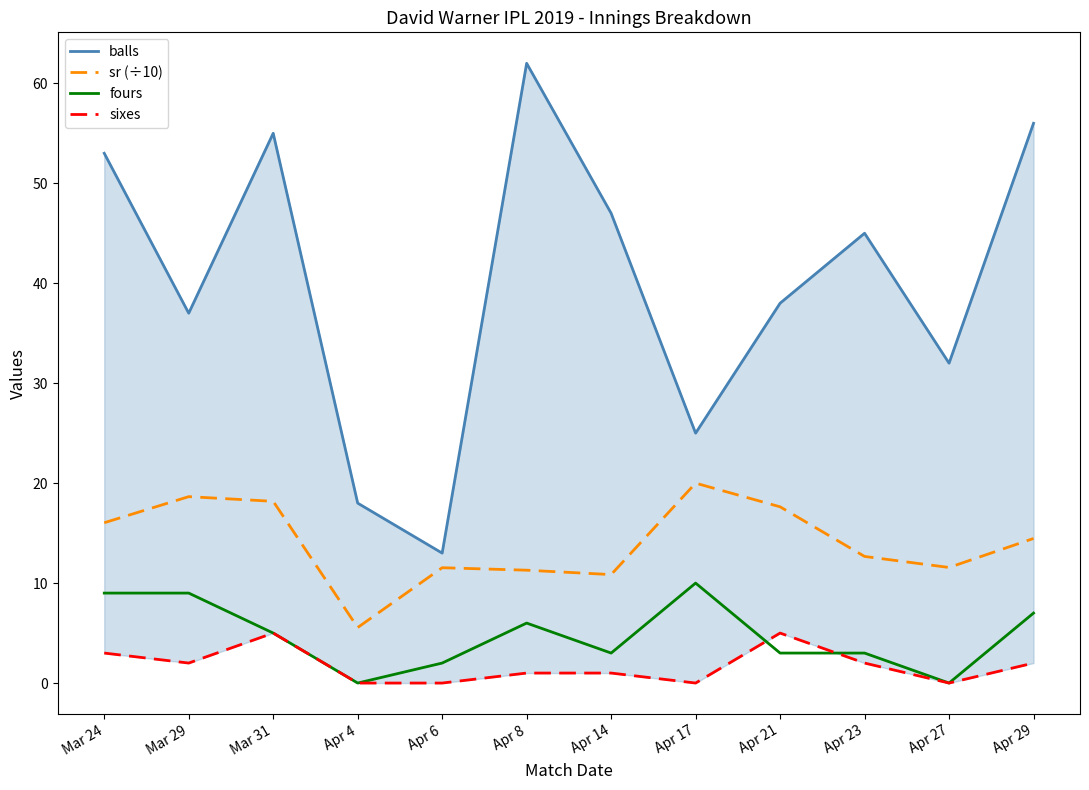

What is the lowest value of the sr (÷10) series?

5.6